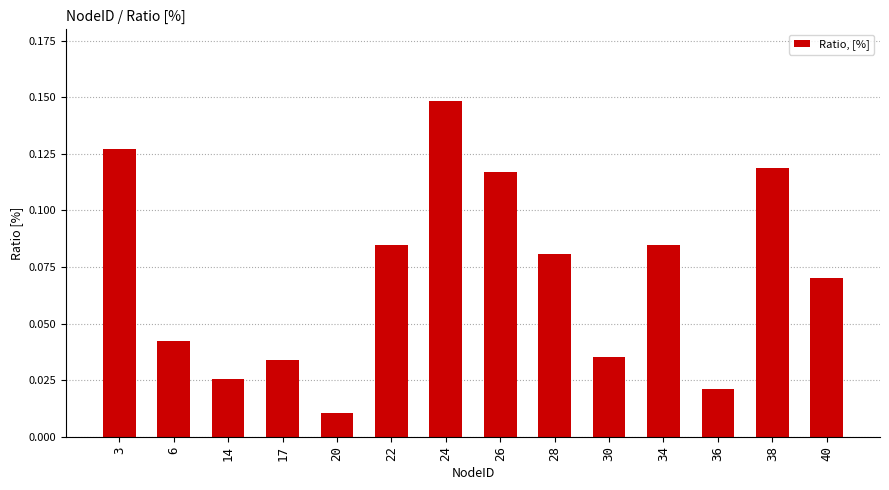

Which has a higher value, 38 or 36?

38